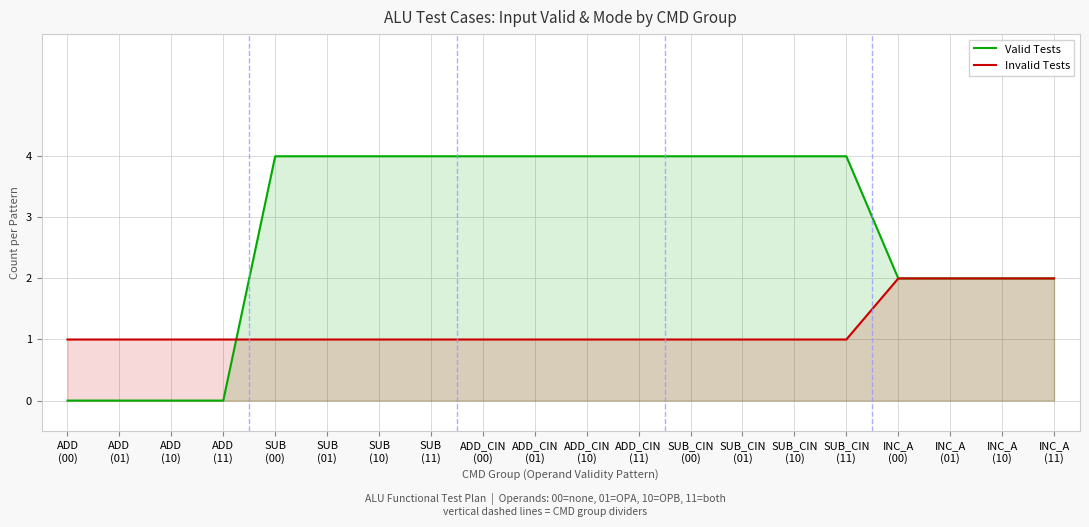

True or false: Valid Tests has more than 0 interior local peaks.

False